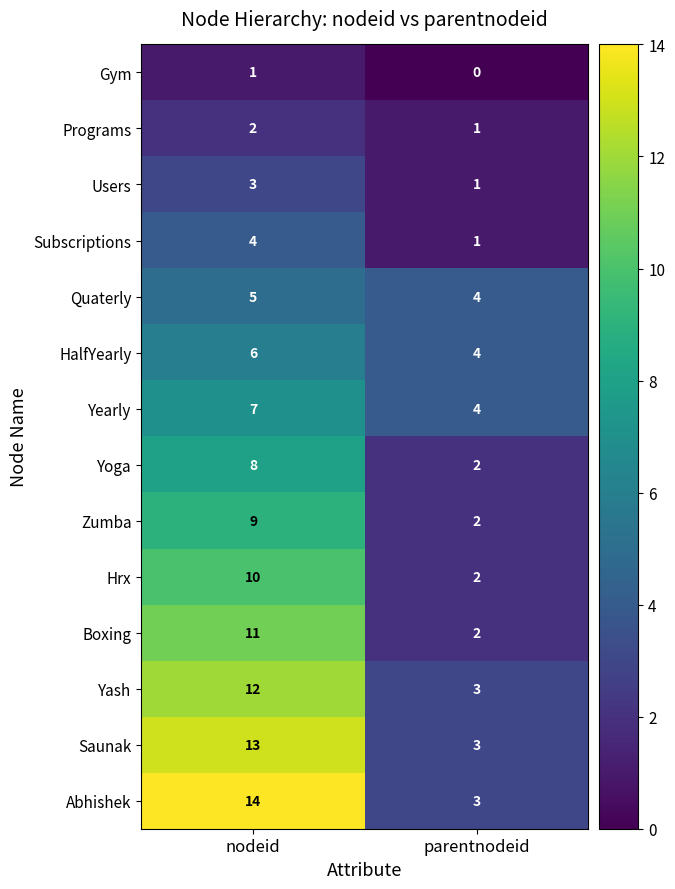

Which series has the widest spread of values?

Abhishek